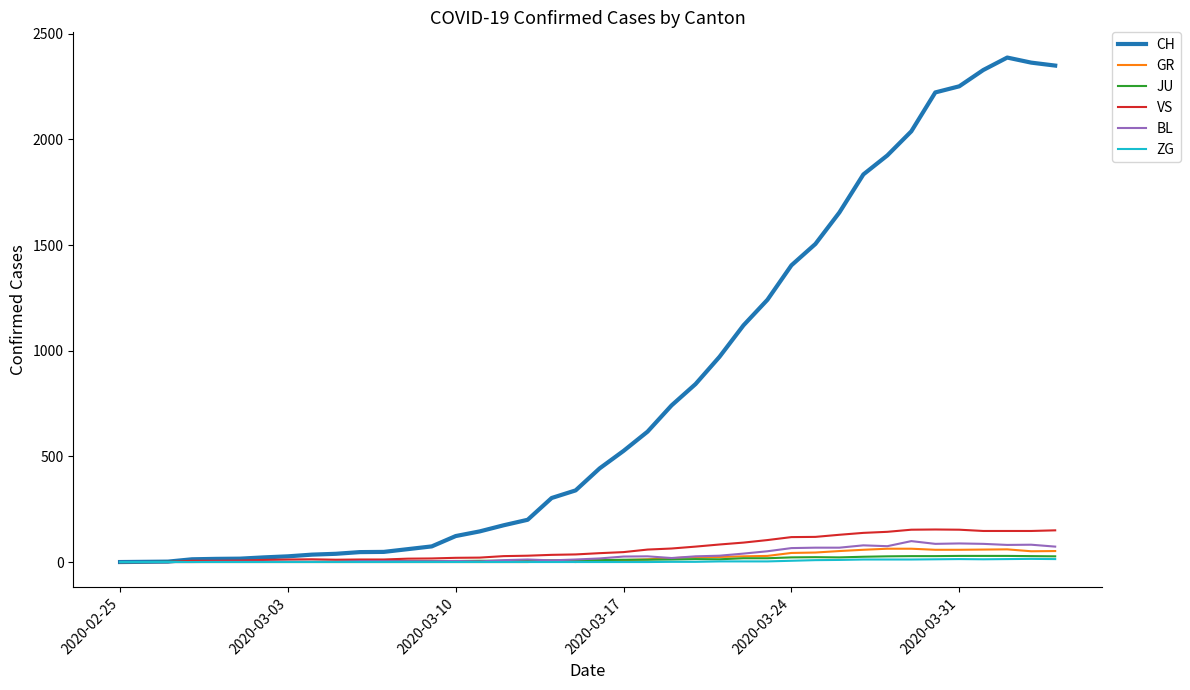

Which series has the largest total across all categories?

CH